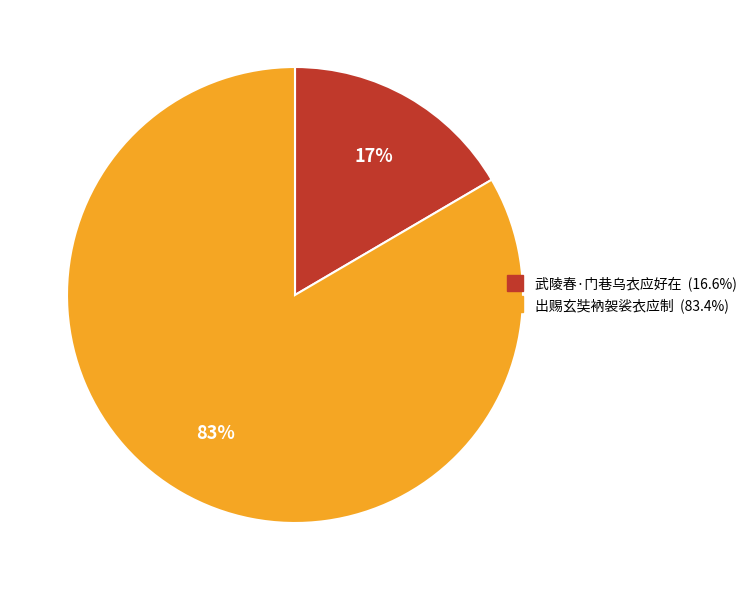

To the nearest percent, what is the average slice percentage?

50%